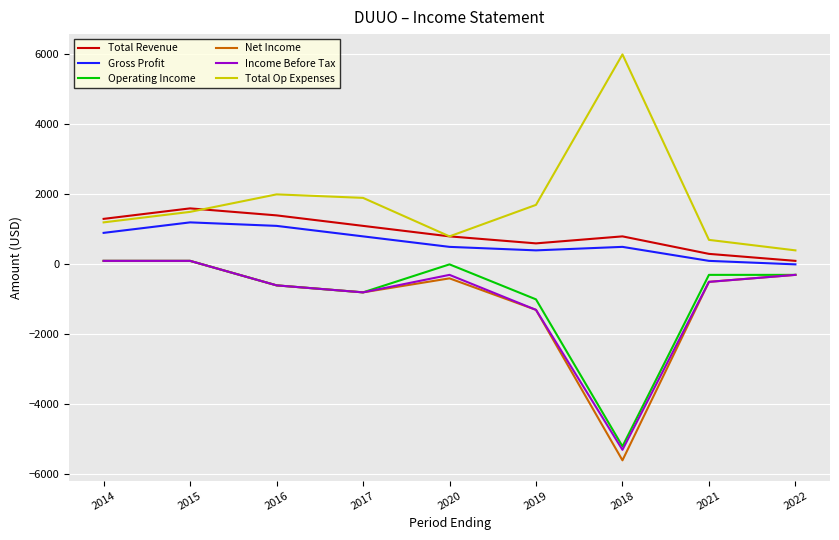

How many interior local valleys does the Operating Income series have?

2